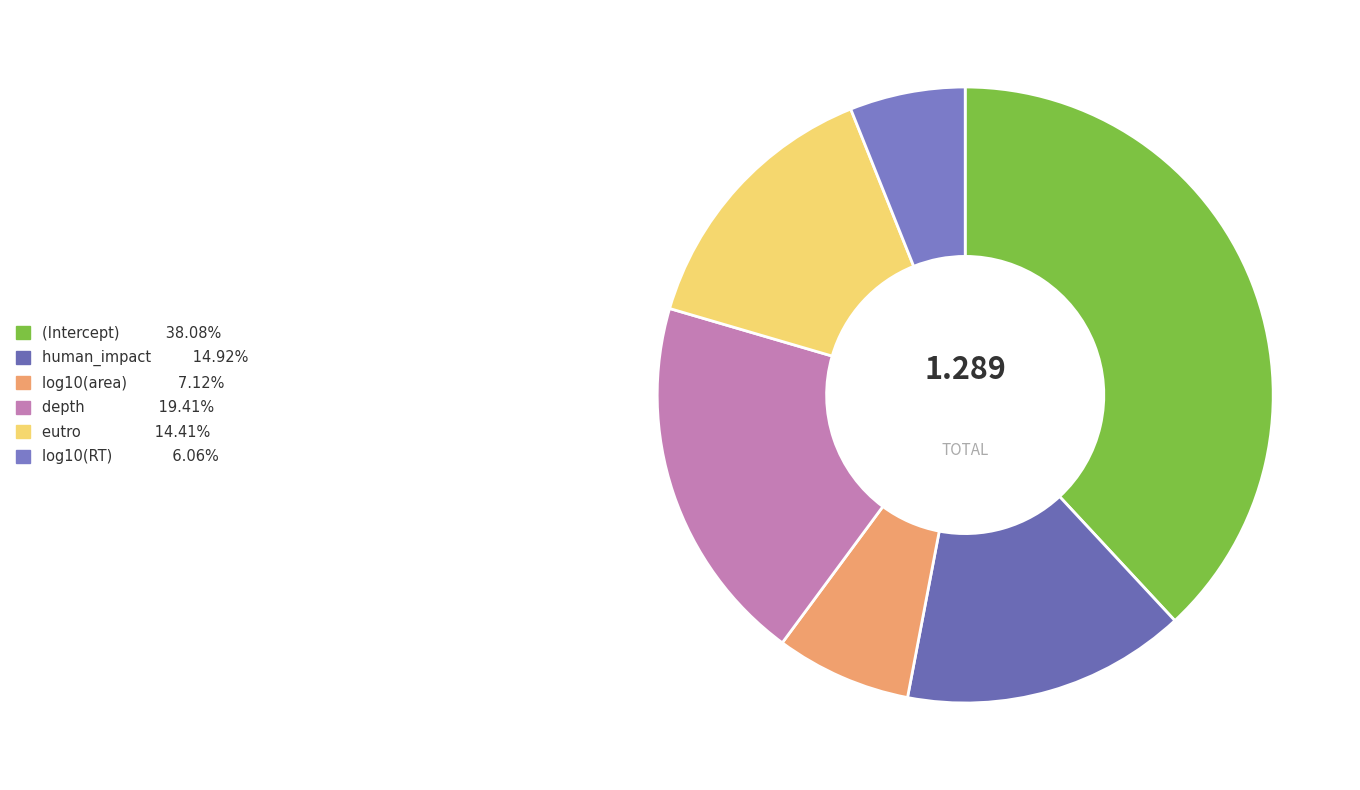

How many slices are in this pie chart?

6